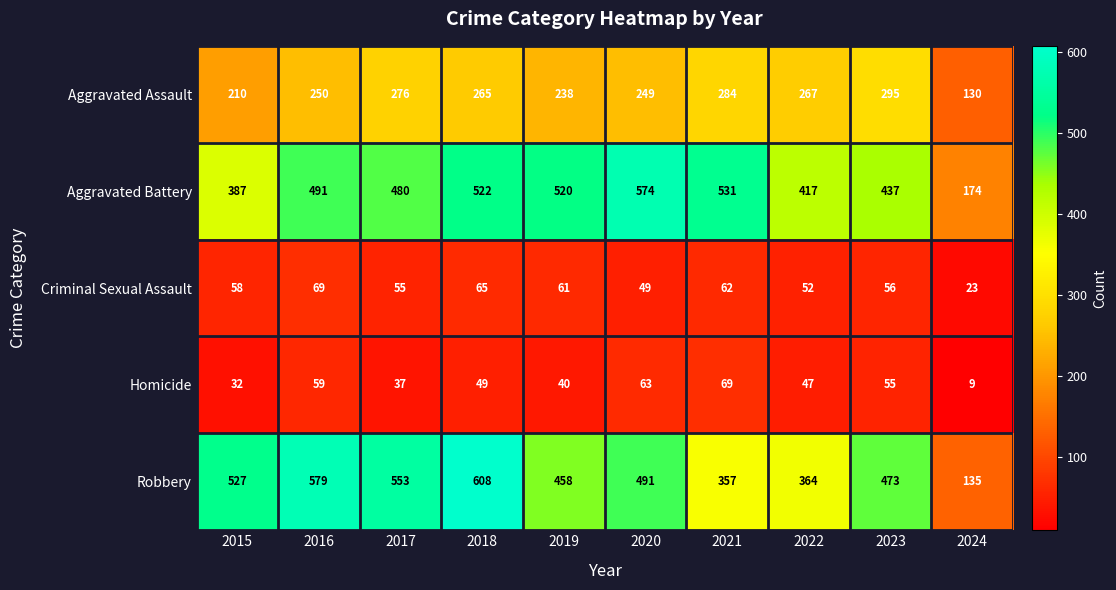

Count the number of categories in the chart.

10